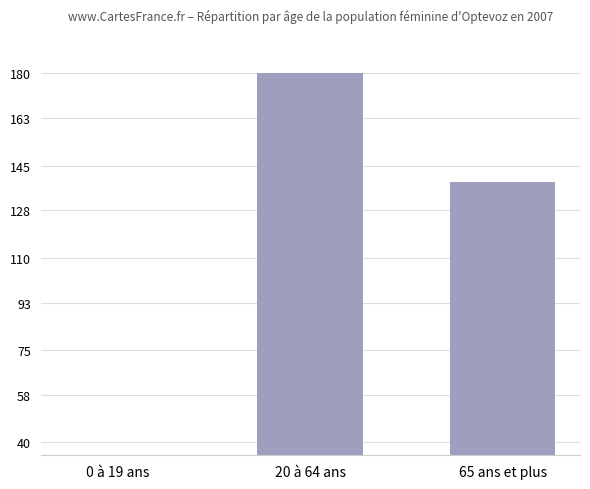

List the labels in order of value, largest first.

20 à 64 ans, 65 ans et plus, 0 à 19 ans